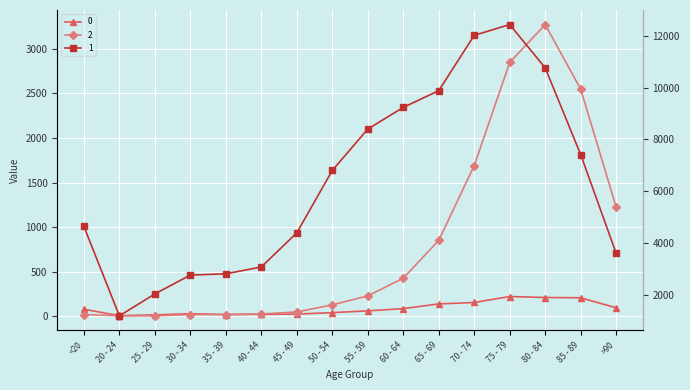

The 1 series shows 14910 at 65 - 69. True or false?

False